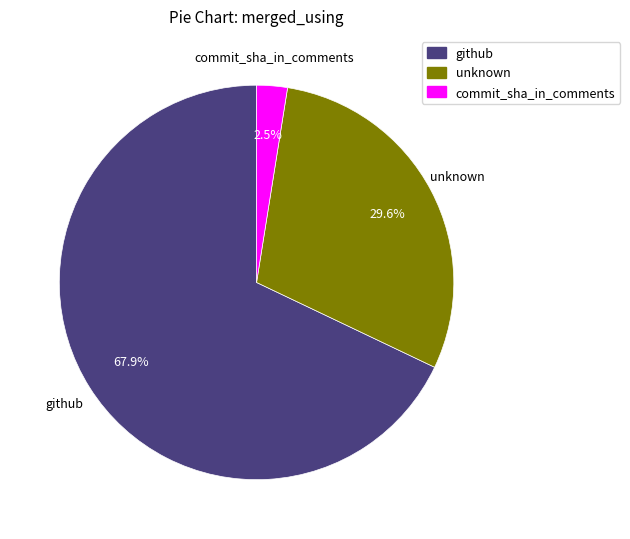

How many slices are in this pie chart?

3